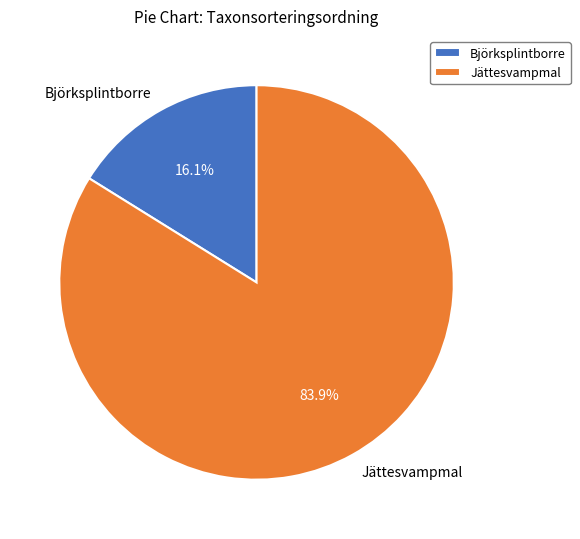

Is the sum of Björksplintborre and Jättesvampmal greater than half?

Yes